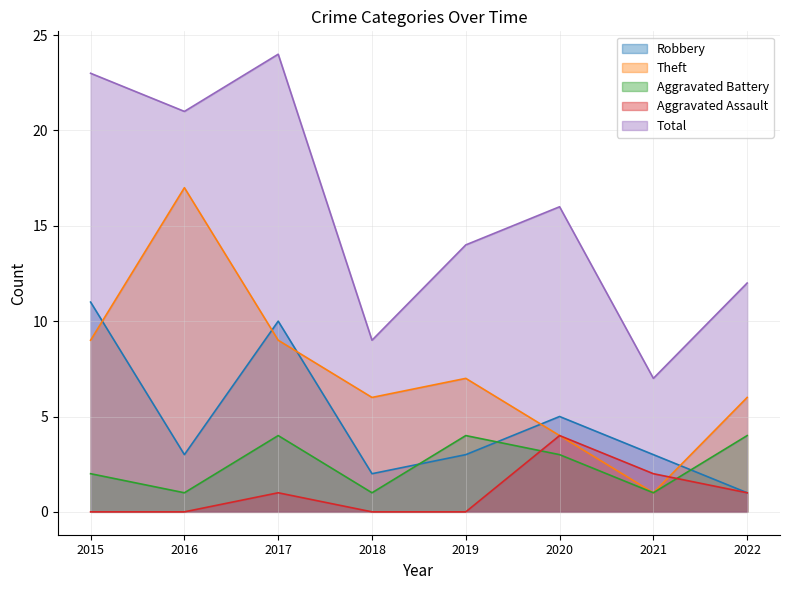

Which series changed the most between 2017 and 2021?

Total